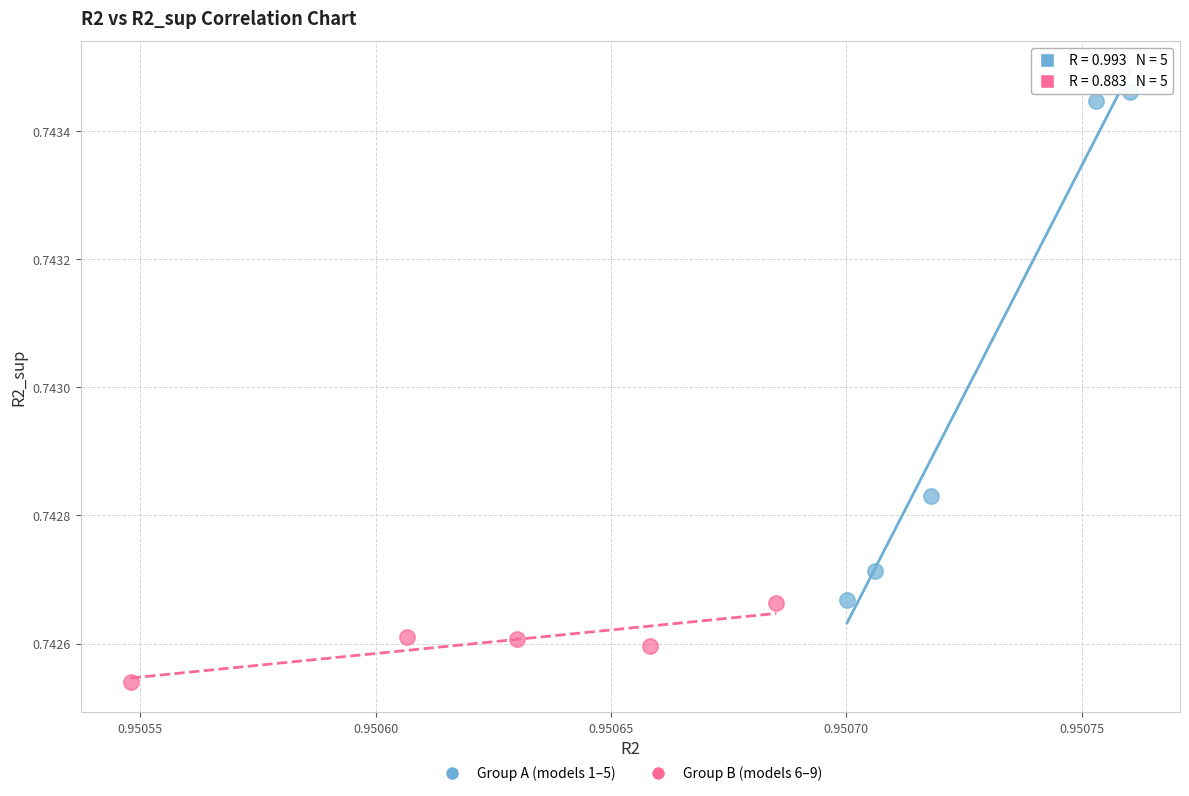

Which series contains the highest Y value?

Group A (models 1–5)